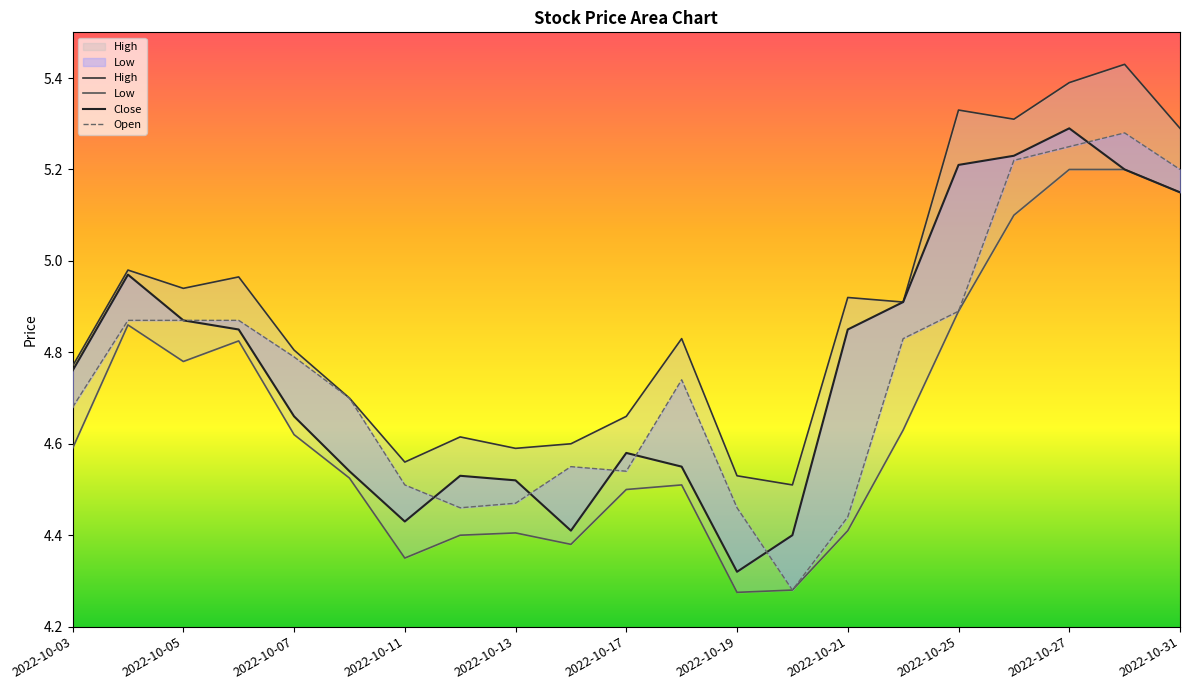

What is the difference between the maximum and minimum values in the Open series?

1.0